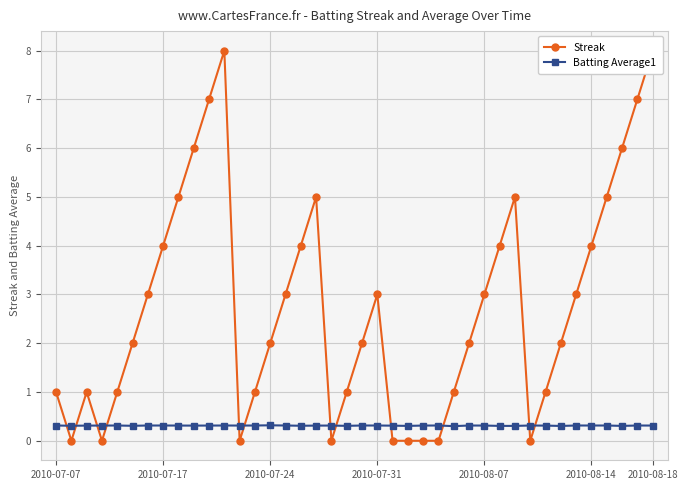

In Streak, how many points are lower than both neighbors (excluding endpoints)?

5